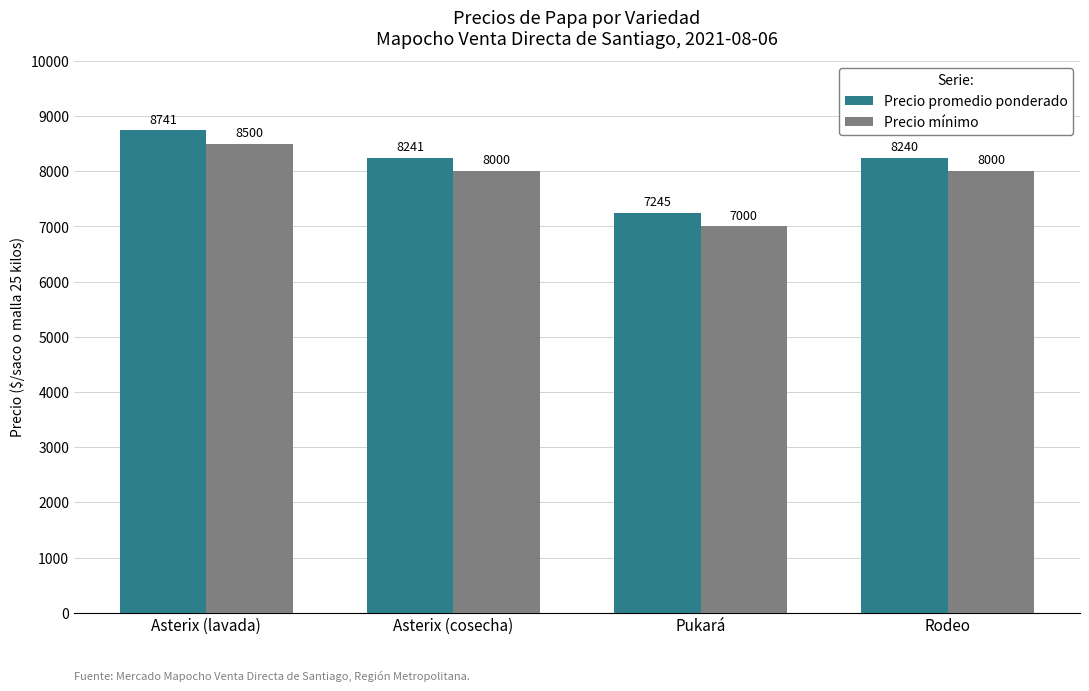

How many categories are shown in the chart?

4